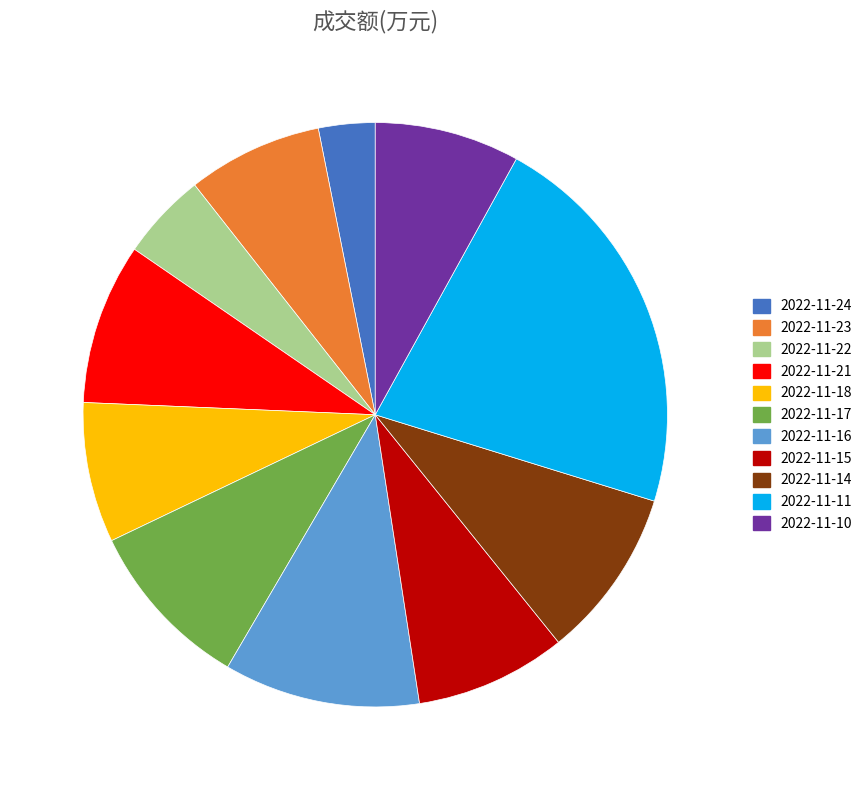

Do 2022-11-21 and 2022-11-15 together represent more than half of the pie?

No